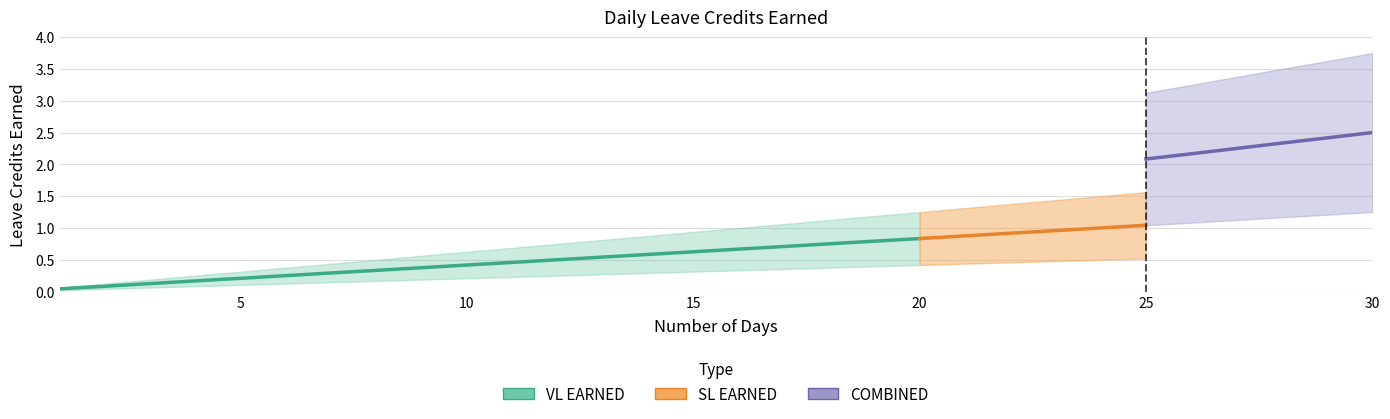

True or false: SL EARNED has a value of 1.0 at 25.

True